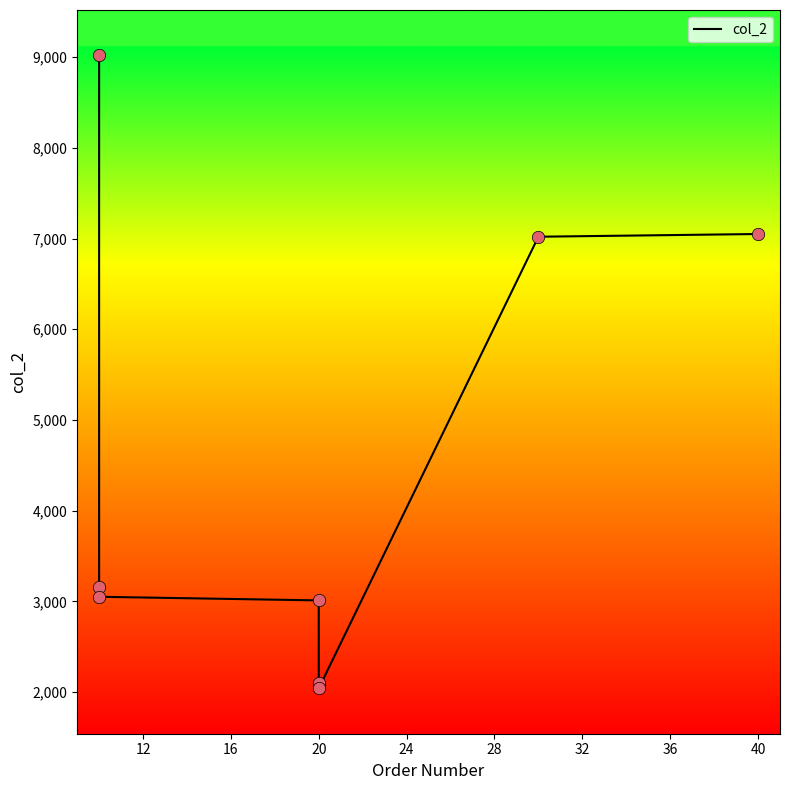

Which has a higher value, 16 or 40?

40